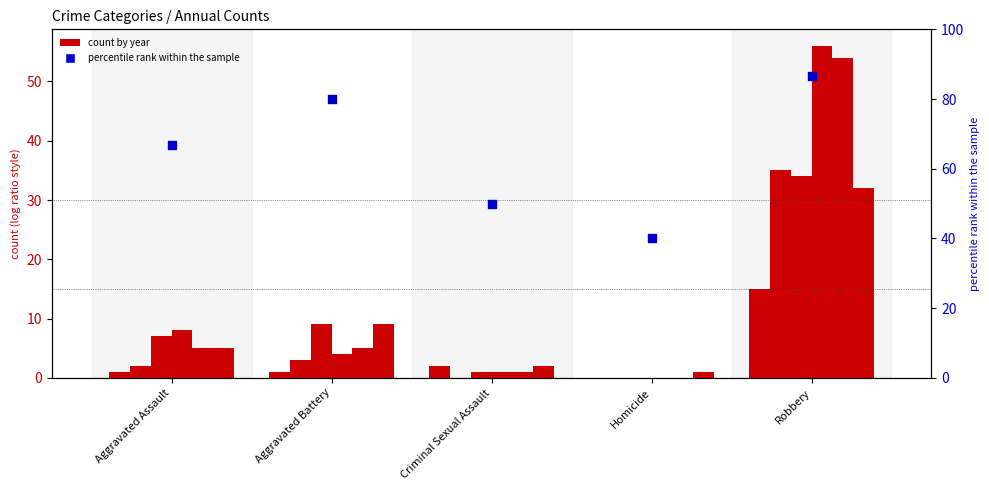

What is the change in value from Aggravated Battery to Homicide?

-40.0